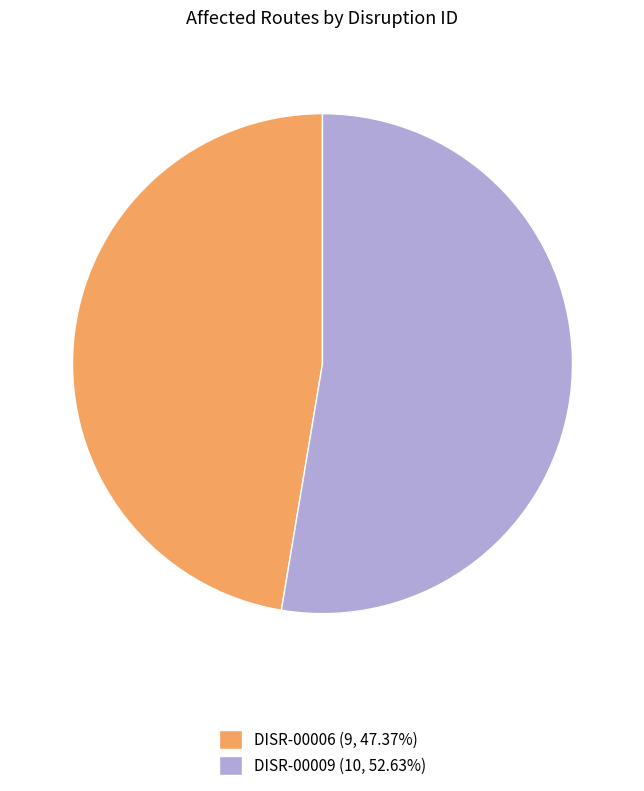

What is the ratio of the value at DISR-00006 to the value at DISR-00009?

0.9